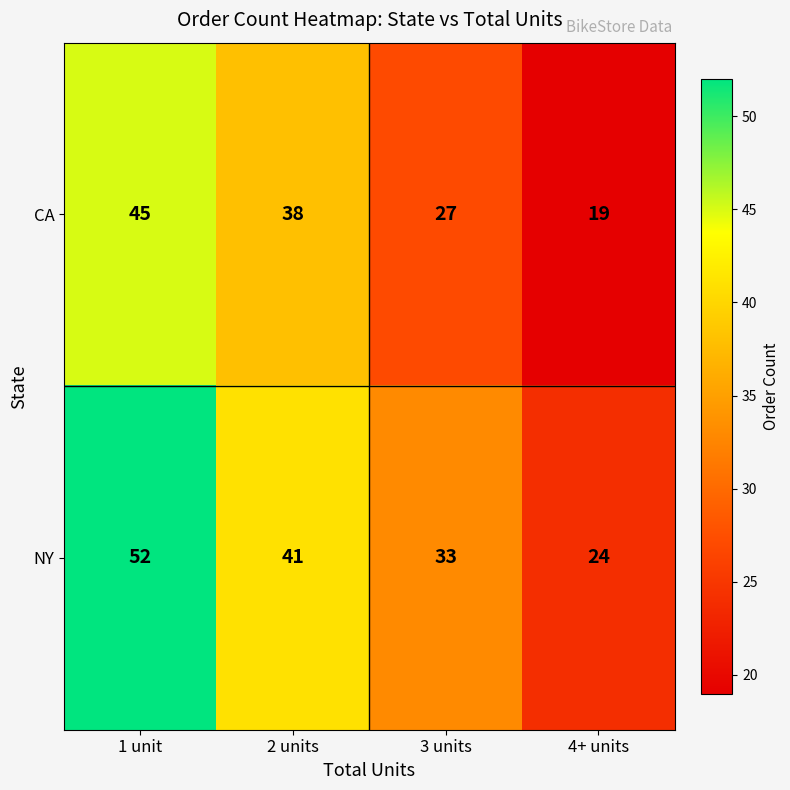

The CA series shows 30 at 4+ units. True or false?

False